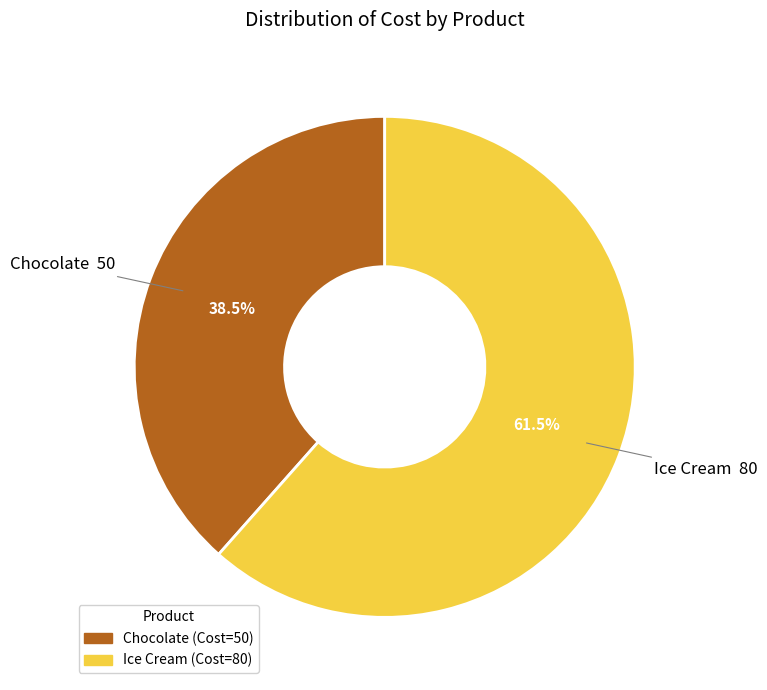

Which slice is the largest?

Ice Cream